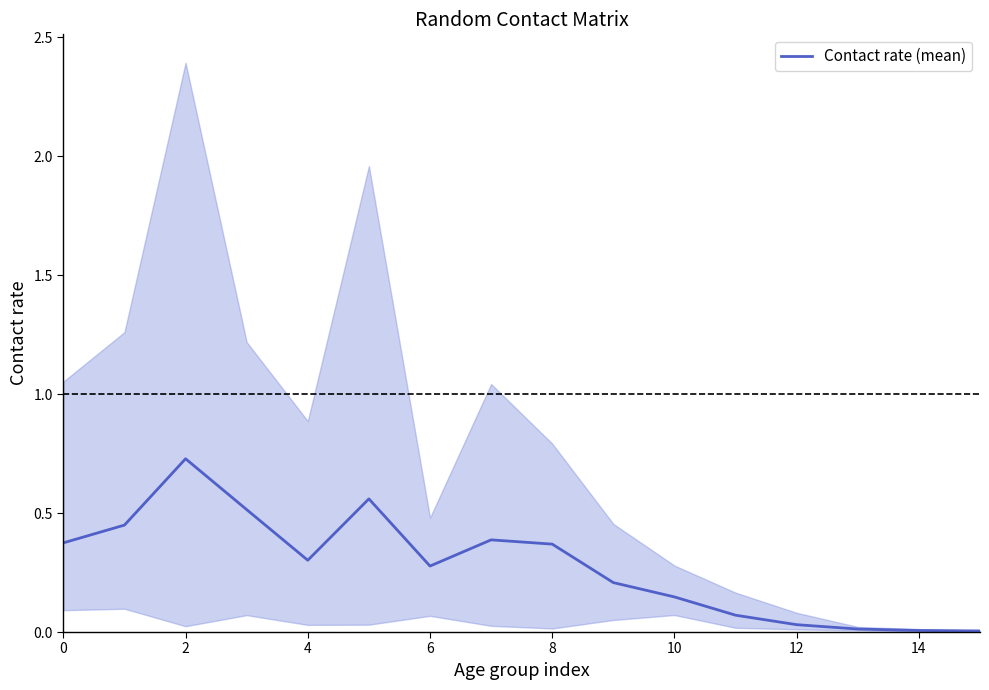

Which category has the lowest value across all series?

15